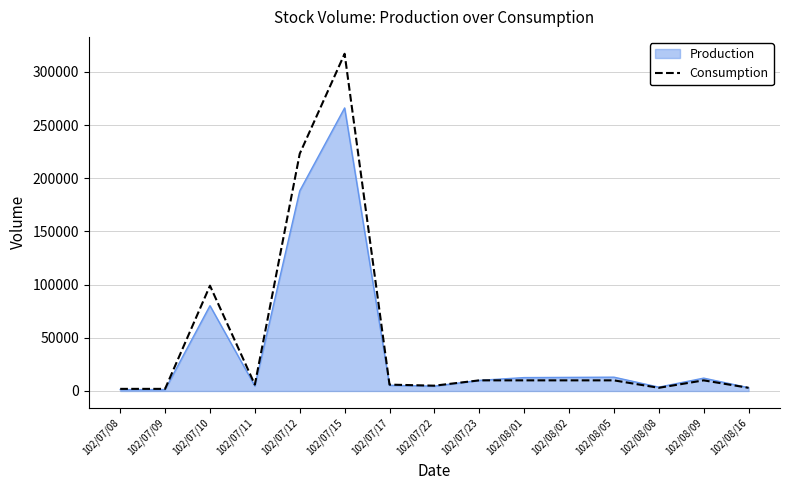

Rank the series by their maximum value, from highest to lowest.

Consumption, Production